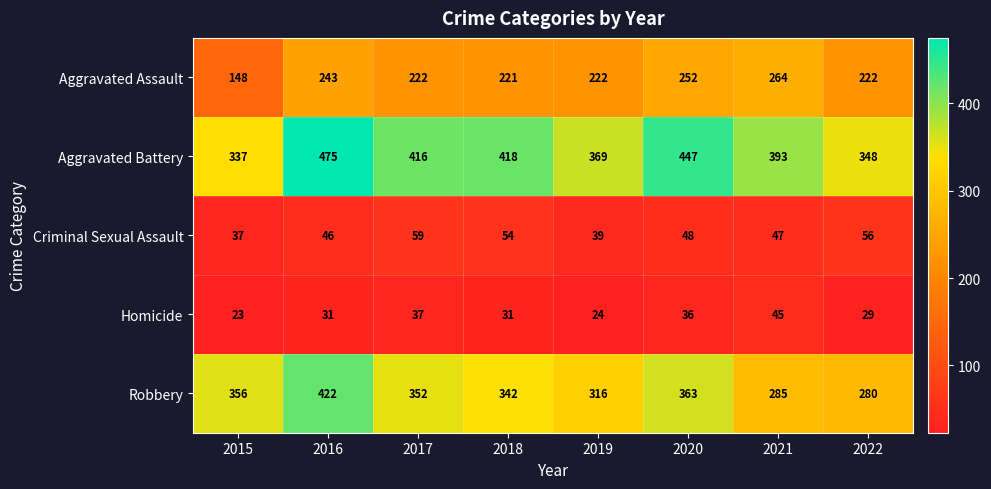

True or false: Homicide has a value of 79 at 2021.

False